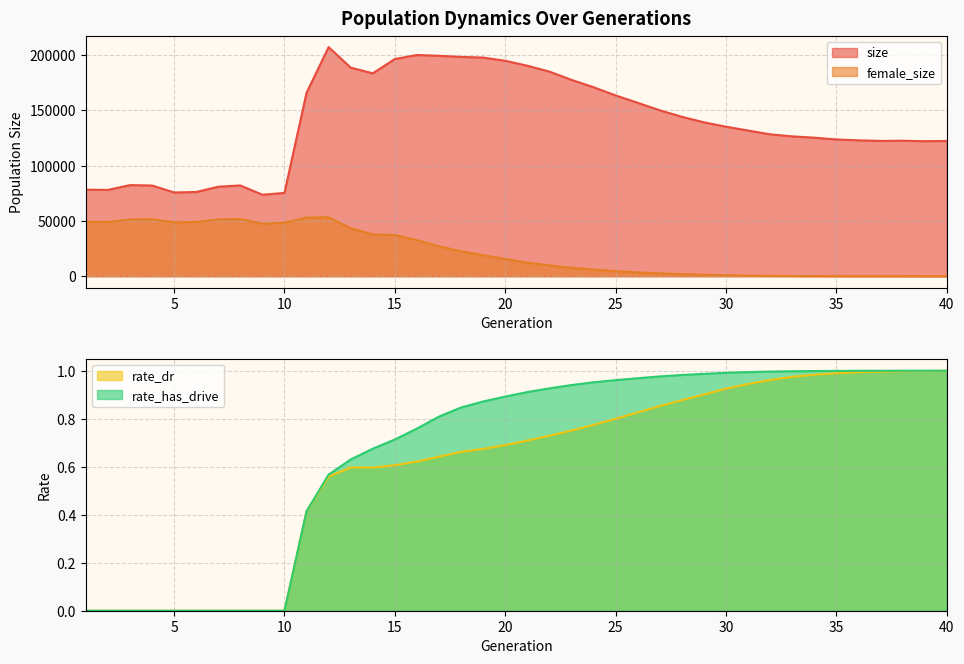

True or false: female_size has a value of 3423.0 at 26.

True